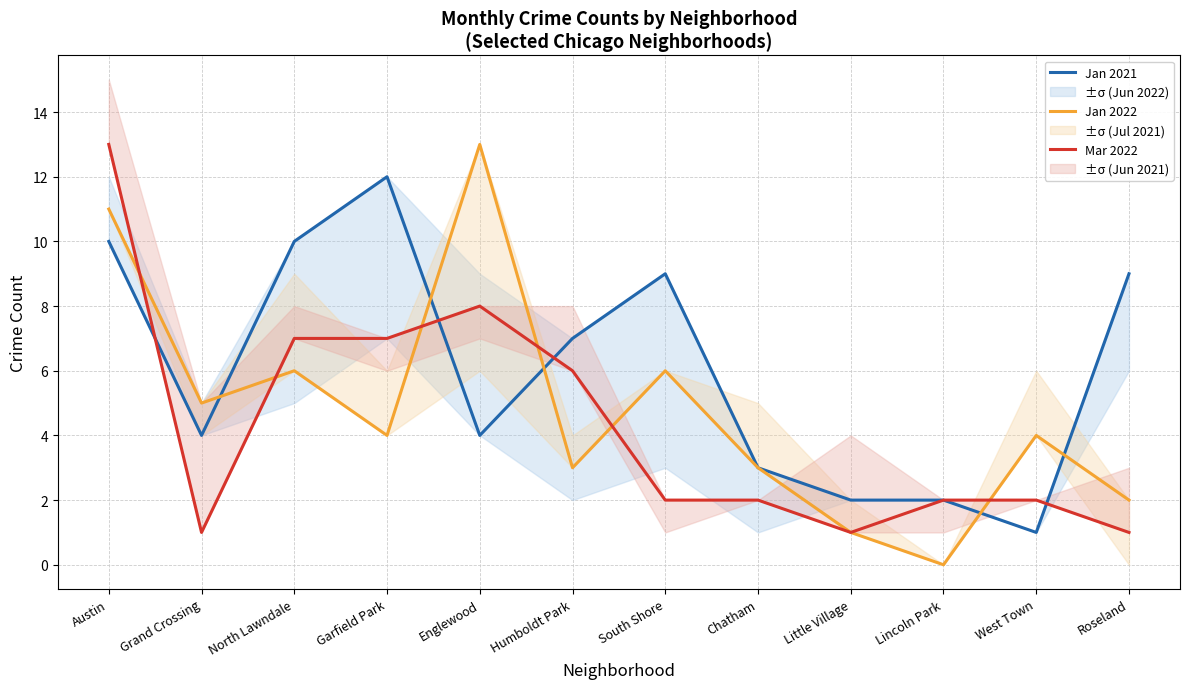

At which label does Jan 2022 reach its peak?

Englewood